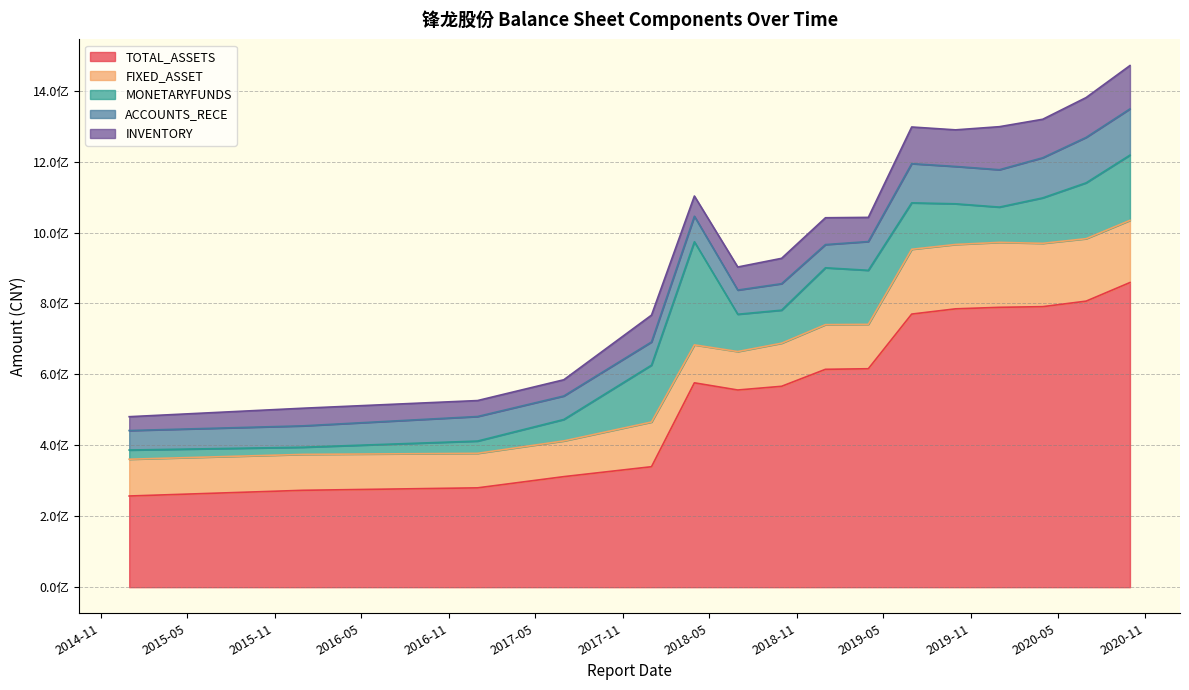

Rank the series by their maximum value, from highest to lowest.

TOTAL_ASSETS, MONETARYFUNDS, FIXED_ASSET, ACCOUNTS_RECE, INVENTORY